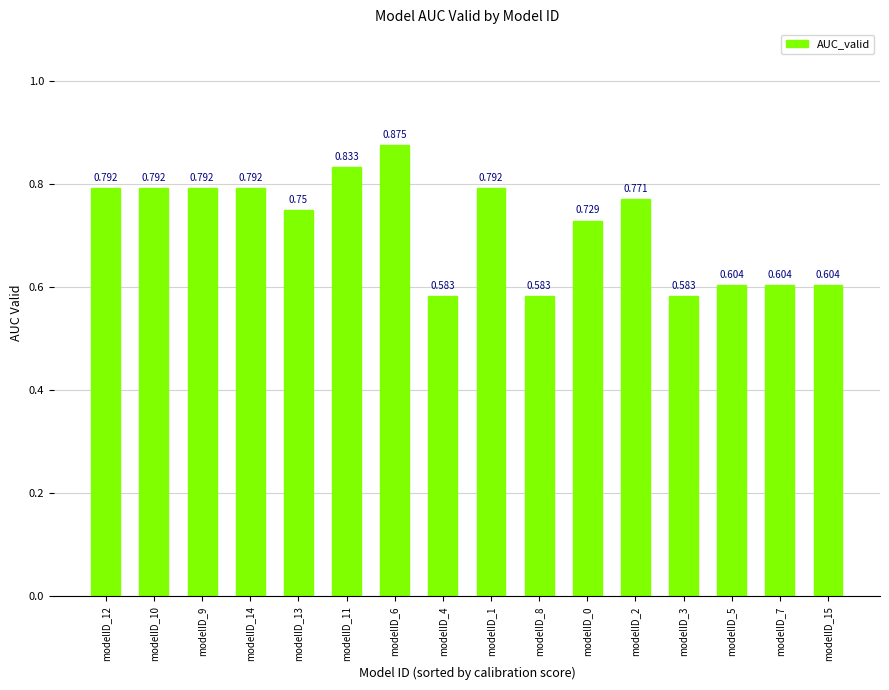

Does the chart contain stacked bars?

No